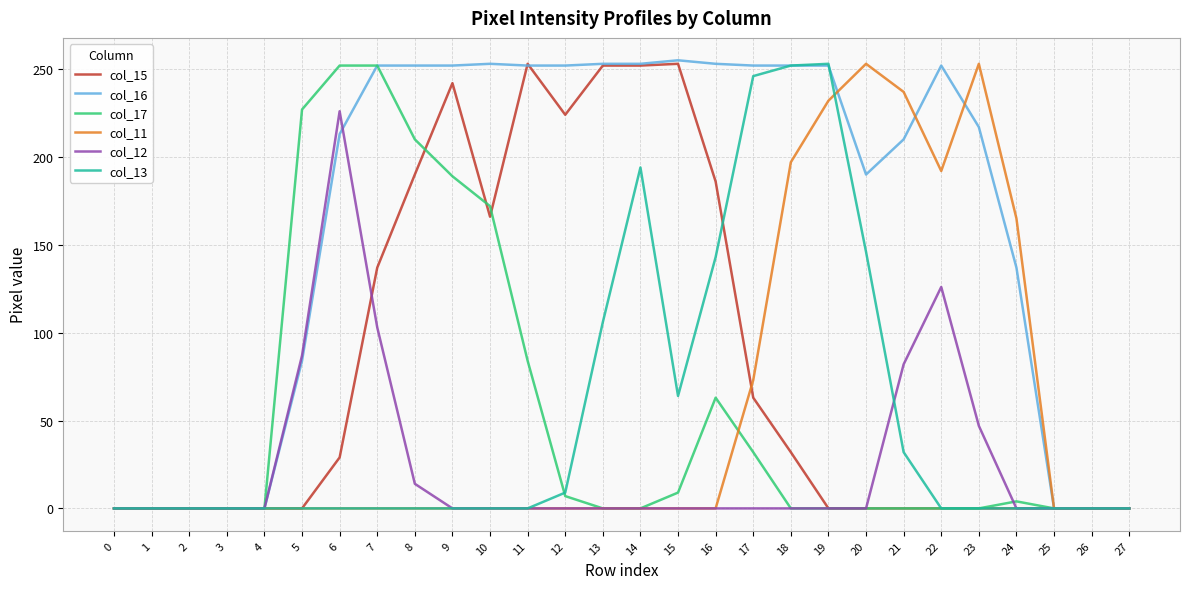

The col_17 series shows 0 at 27. True or false?

True